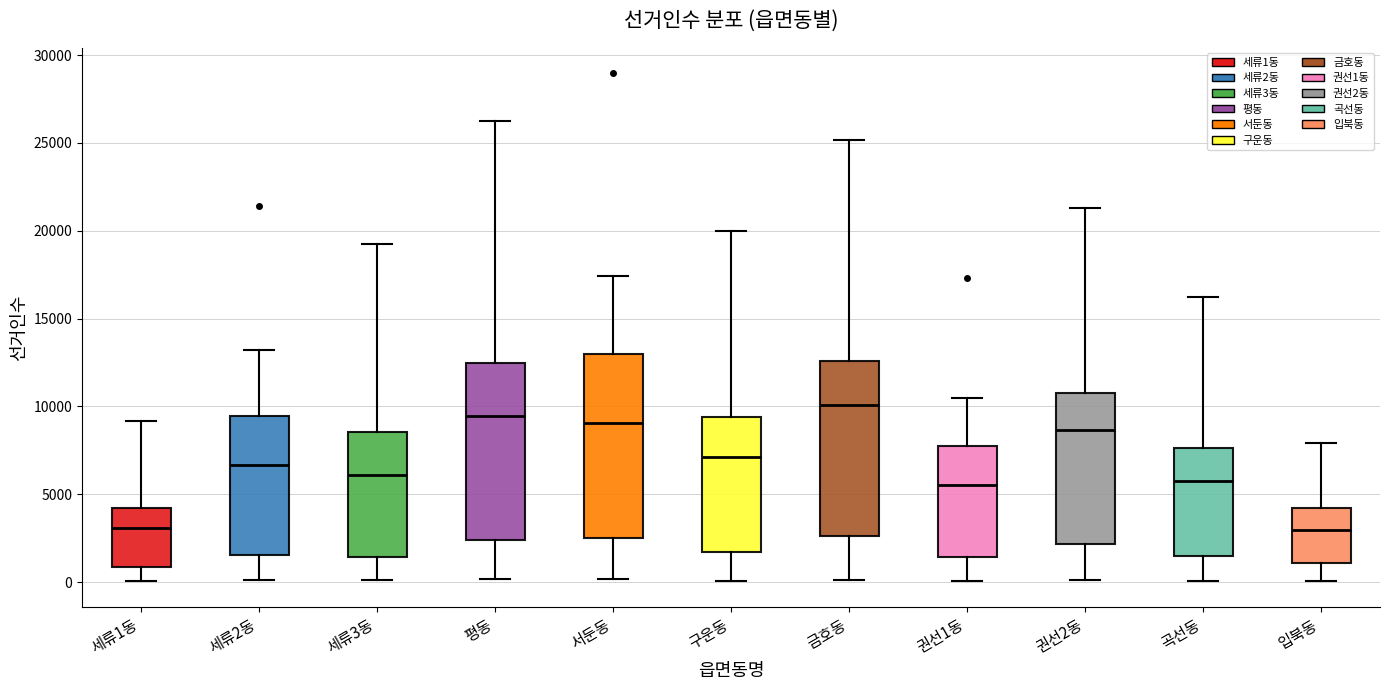

Reading left to right, transcribe this box plot: for each box, give where its median line is, the range the box spans, and where its two whiskers end, as read against the y-axis. The values are not printed on the chart, so give them approximately, as read against the axis.

세류1동: median 3000, box 1000 to 4000, whiskers 0 to 9000
세류2동: median 6500, box 1500 to 9500, whiskers 0 to 13000
세류3동: median 6000, box 1500 to 8500, whiskers 0 to 19000
평동: median 9500, box 2500 to 12500, whiskers 0 to 26500
서둔동: median 9000, box 2500 to 13000, whiskers 0 to 17500
구운동: median 7000, box 1500 to 9500, whiskers 0 to 20000
금호동: median 10000, box 2500 to 12500, whiskers 0 to 25000
권선1동: median 5500, box 1500 to 7500, whiskers 0 to 10500
권선2동: median 8500, box 2000 to 11000, whiskers 0 to 21500
곡선동: median 6000, box 1500 to 7500, whiskers 0 to 16000
입북동: median 3000, box 1000 to 4000, whiskers 0 to 8000